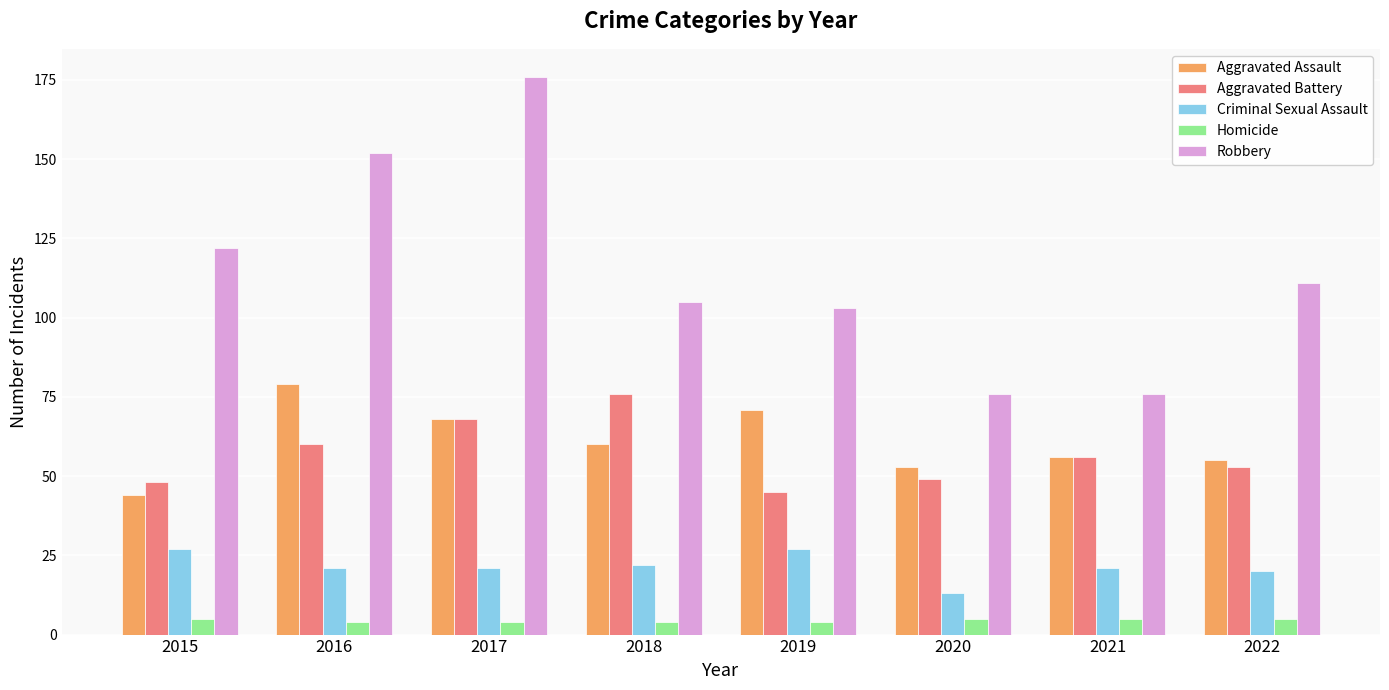

Between 2018 and 2019, which series saw the biggest shift?

Aggravated Battery